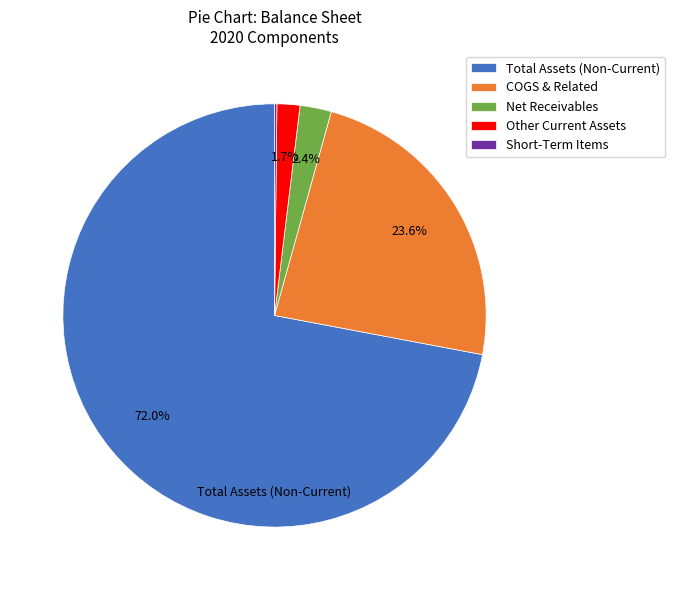

Is there a majority slice in this chart?

Yes